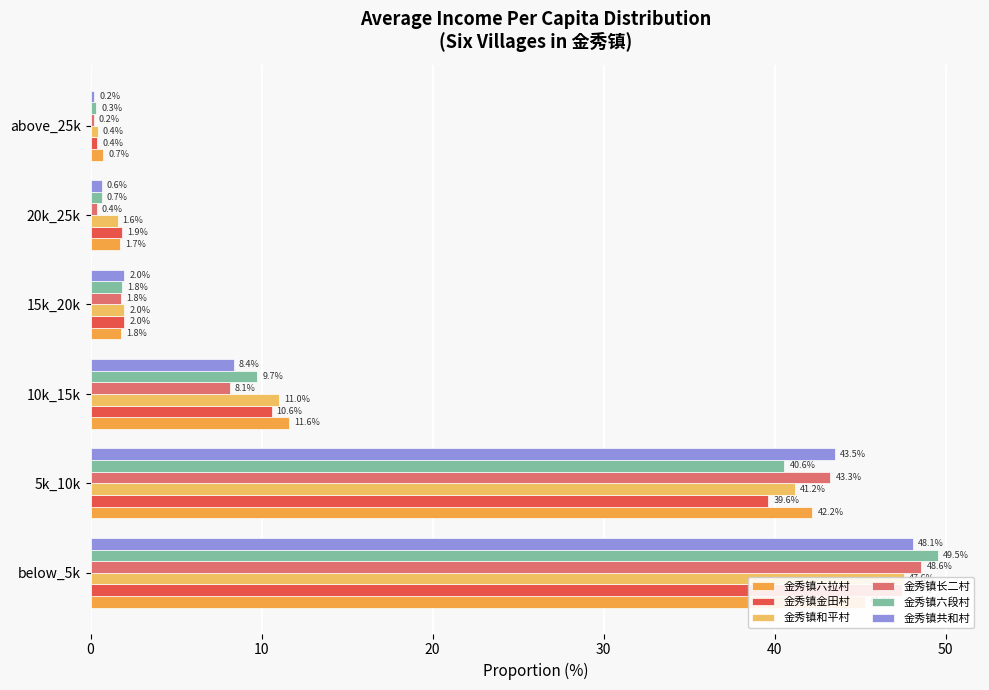

List the series in order of their peak value, highest first.

金秀镇六段村, 金秀镇长二村, 金秀镇共和村, 金秀镇和平村, 金秀镇金田村, 金秀镇六拉村